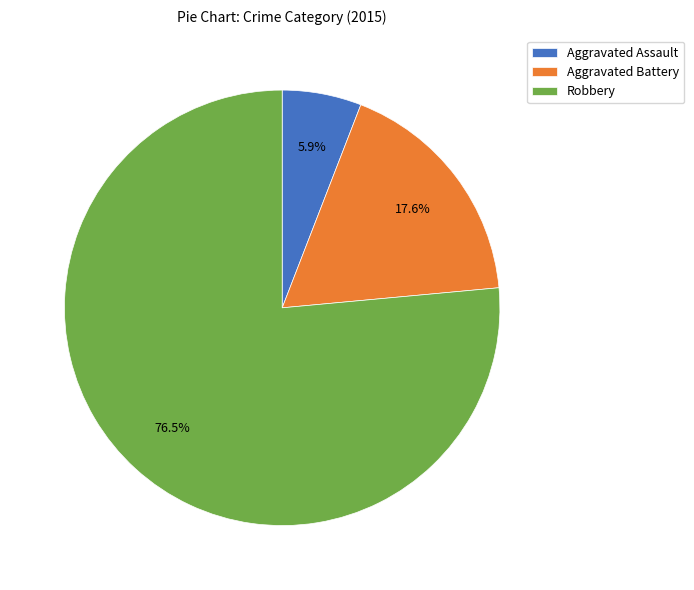

The Aggravated Battery slice represents 10% of the pie. True or false?

False